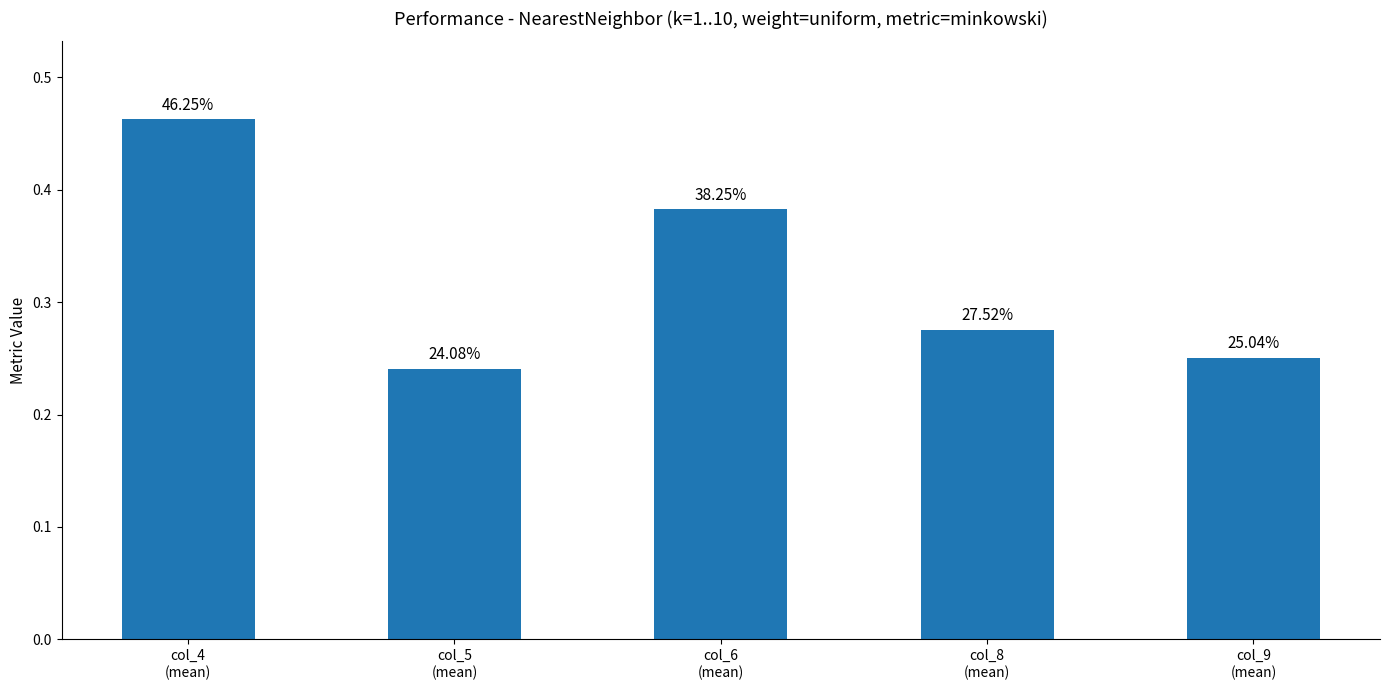

What is the label of the 3rd bar from the left?

col_6
(mean)